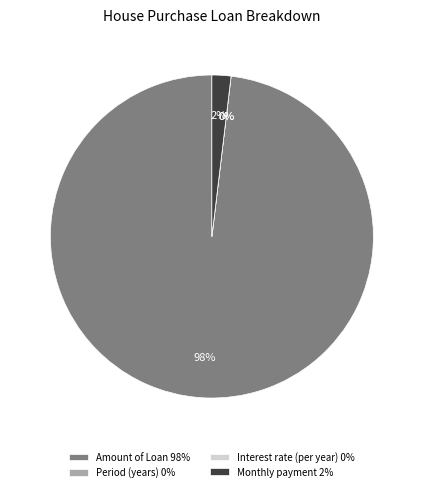

Which category accounts for the majority?

Amount of Loan